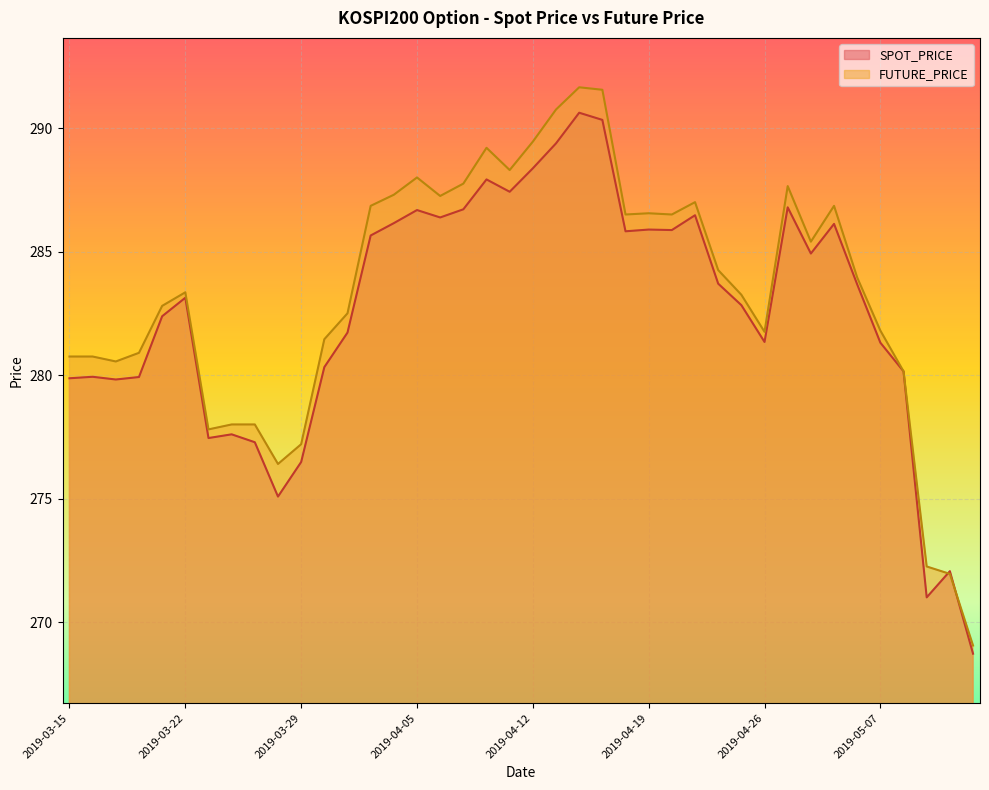

Reading right to left, what are all the values shown in this chart?

SPOT_PRICE: 268.7	272.1	271.0	280.1	281.3	283.7	286.1	284.9	286.8	281.3	282.8	283.7	286.5	285.9	285.9	285.8	290.3	290.6	289.4	288.4	287.4	287.9	286.7	286.4	286.7	286.1	285.6	281.7	280.3	276.5	275.1	277.3	277.6	277.4	283.1	282.4	279.9	279.8	279.9	279.9
FUTURE_PRICE: 269.1	271.9	272.2	280.1	281.8	283.9	286.9	285.4	287.6	281.8	283.2	284.2	287.0	286.5	286.6	286.5	291.6	291.6	290.8	289.4	288.3	289.2	287.8	287.2	288.0	287.3	286.9	282.5	281.4	277.2	276.4	278.0	278.0	277.8	283.4	282.8	280.9	280.6	280.8	280.8